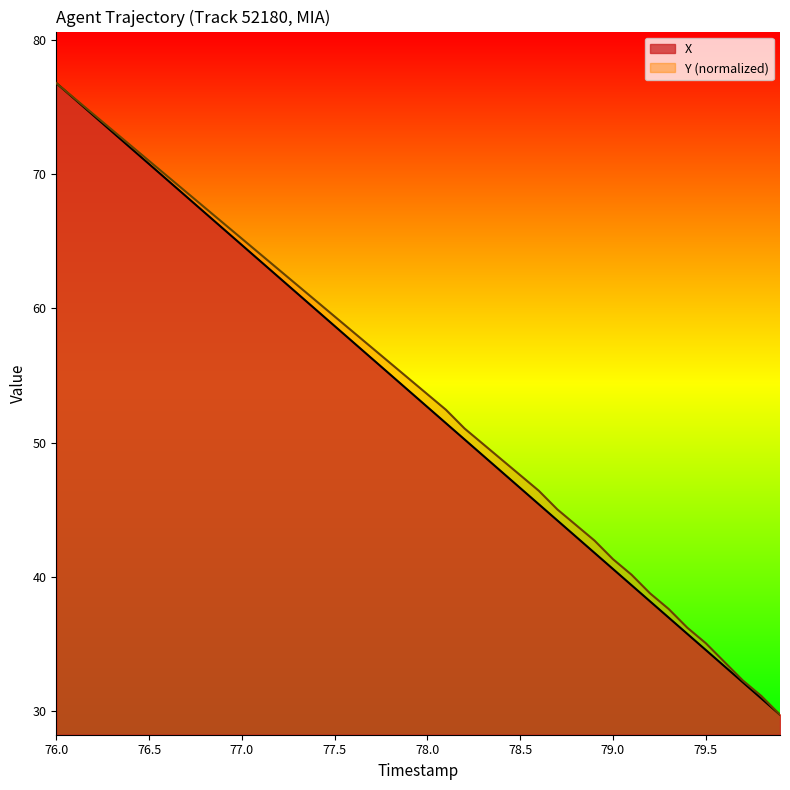

True or false: X and Y intersect in this chart.

False